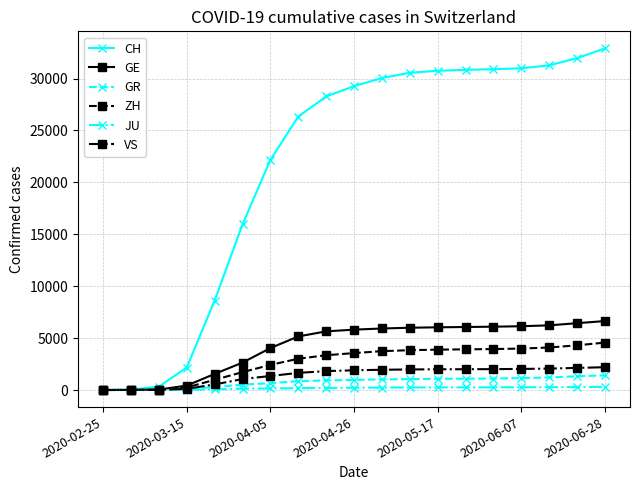

At how many categories does at least one series exceed 19885?

13